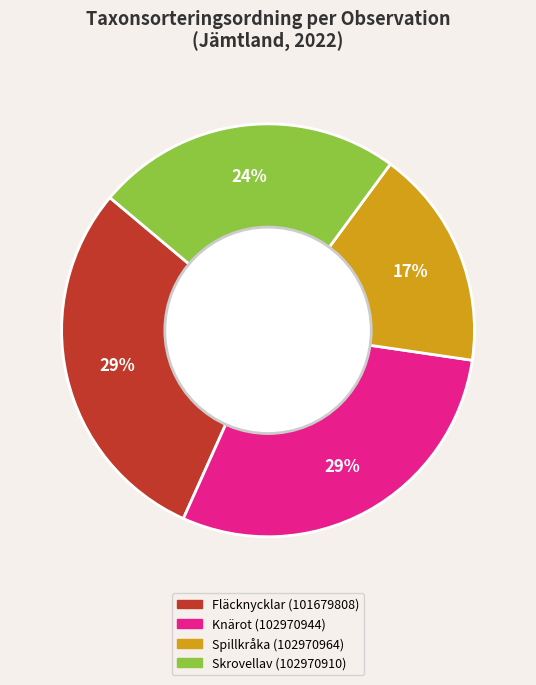

True or false: Spillkråka (102970964) accounts for 17% of the total.

True